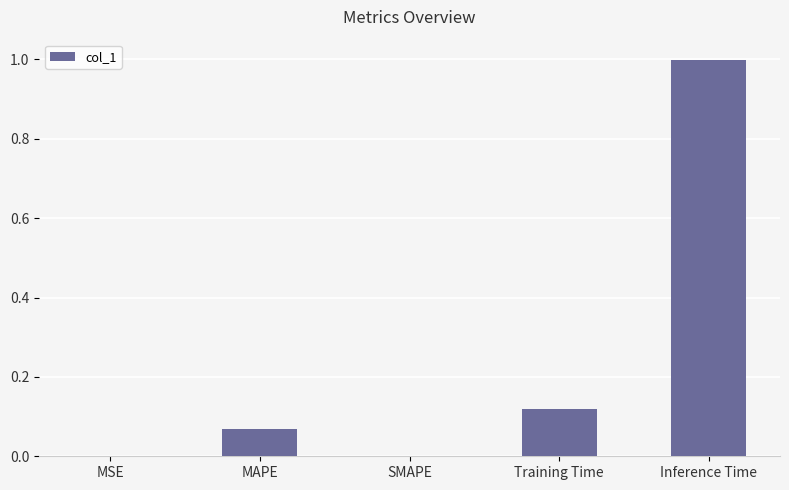

The chart shows a value of 0.0 at MSE. True or false?

True